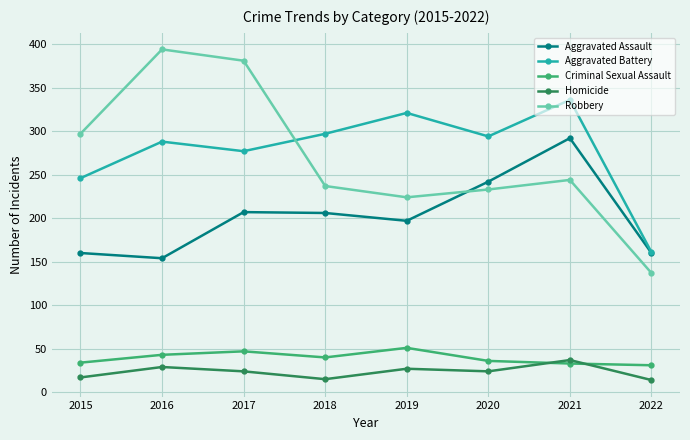

What is the value of the Aggravated Battery point at the 7th from the left?

336